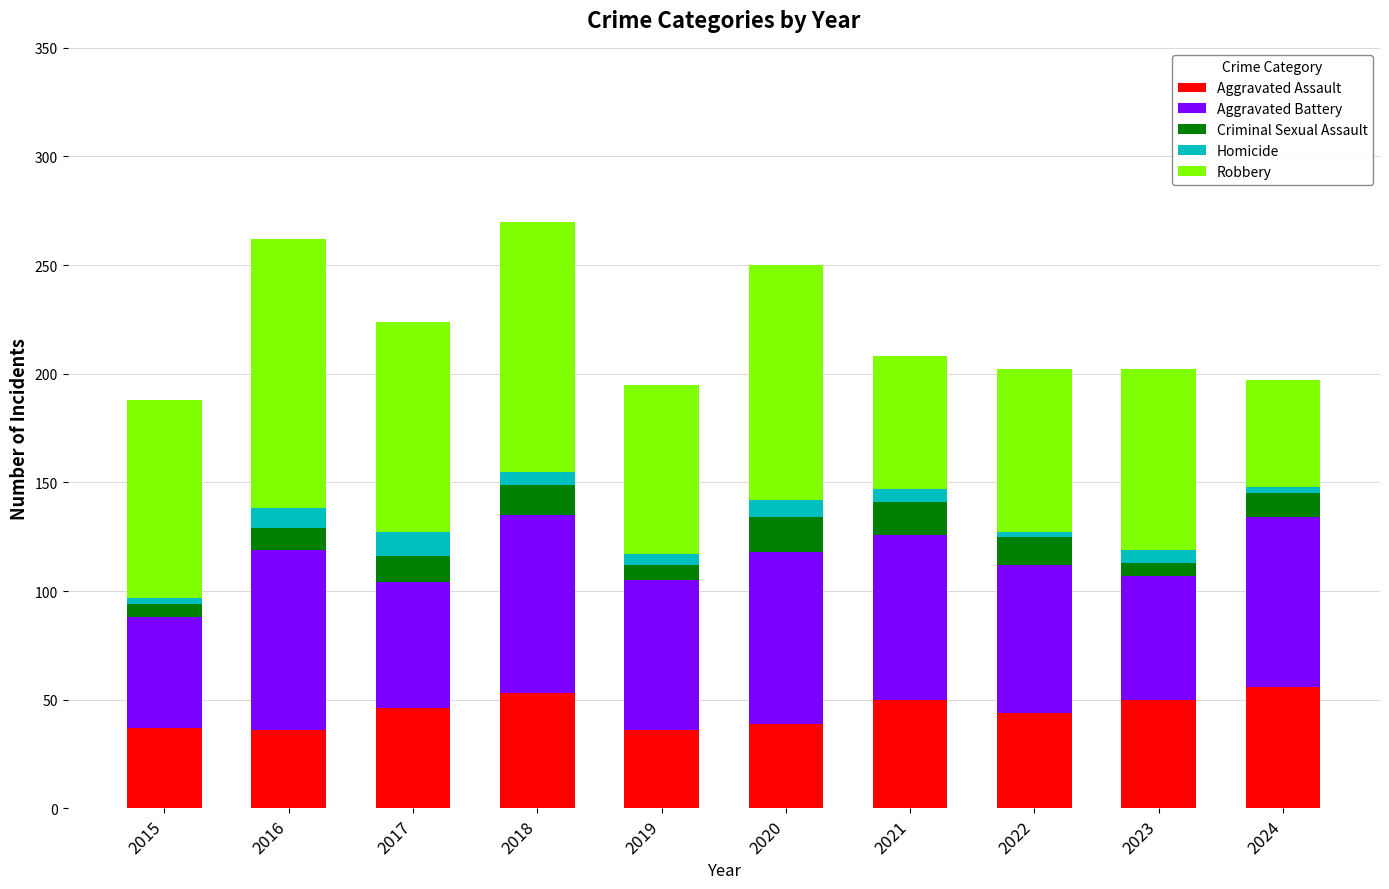

What is the minimum value for Aggravated Assault?

36